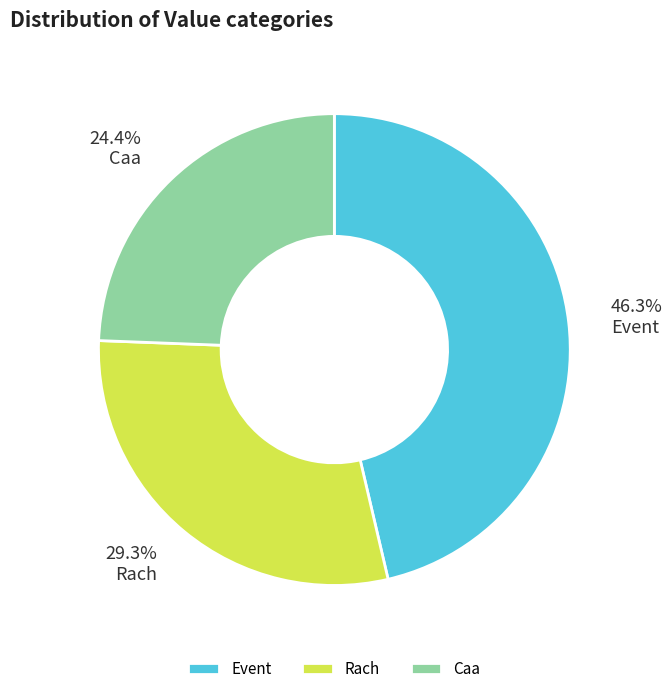

Do Rach and Caa together represent more than half of the pie?

Yes